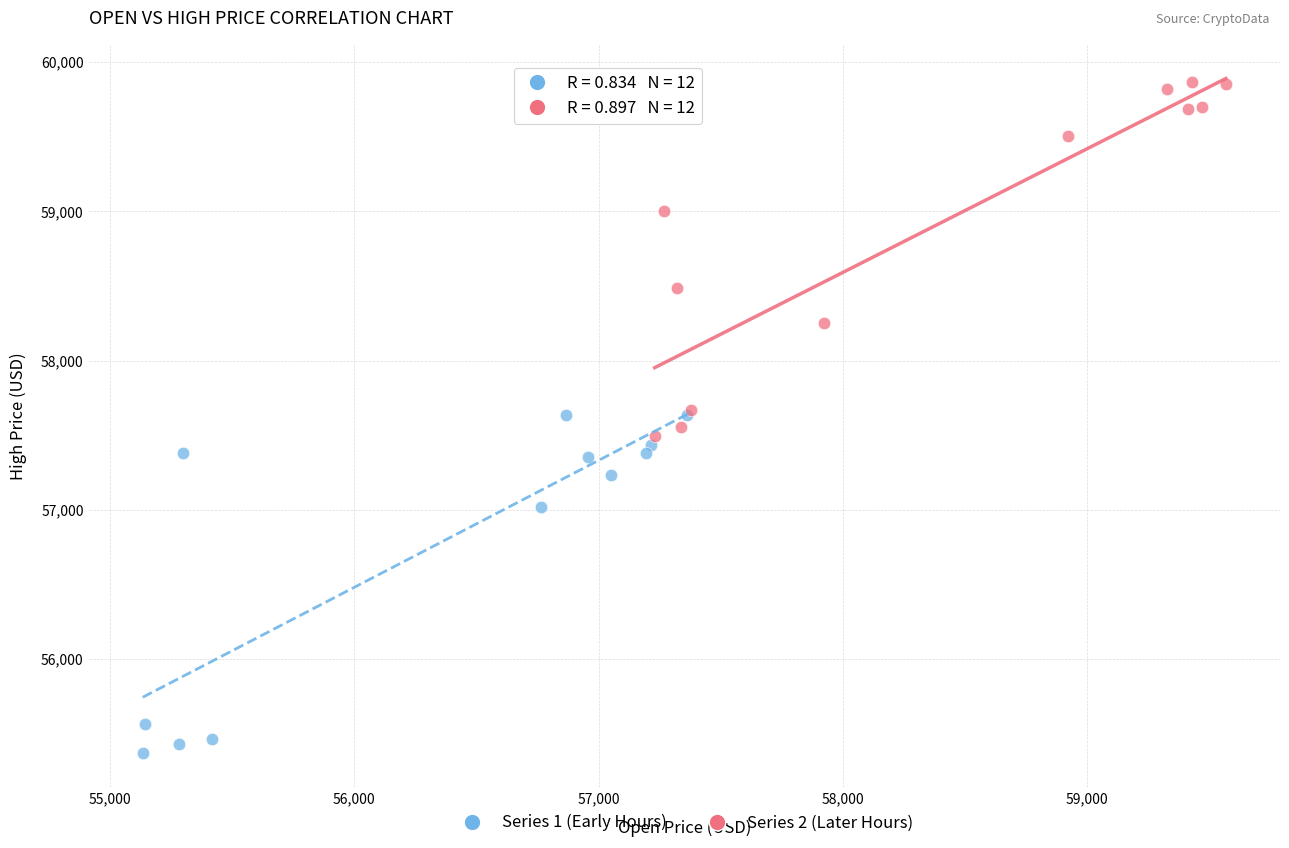

Which series reaches the maximum Y coordinate?

Series 2 (Later Hours)